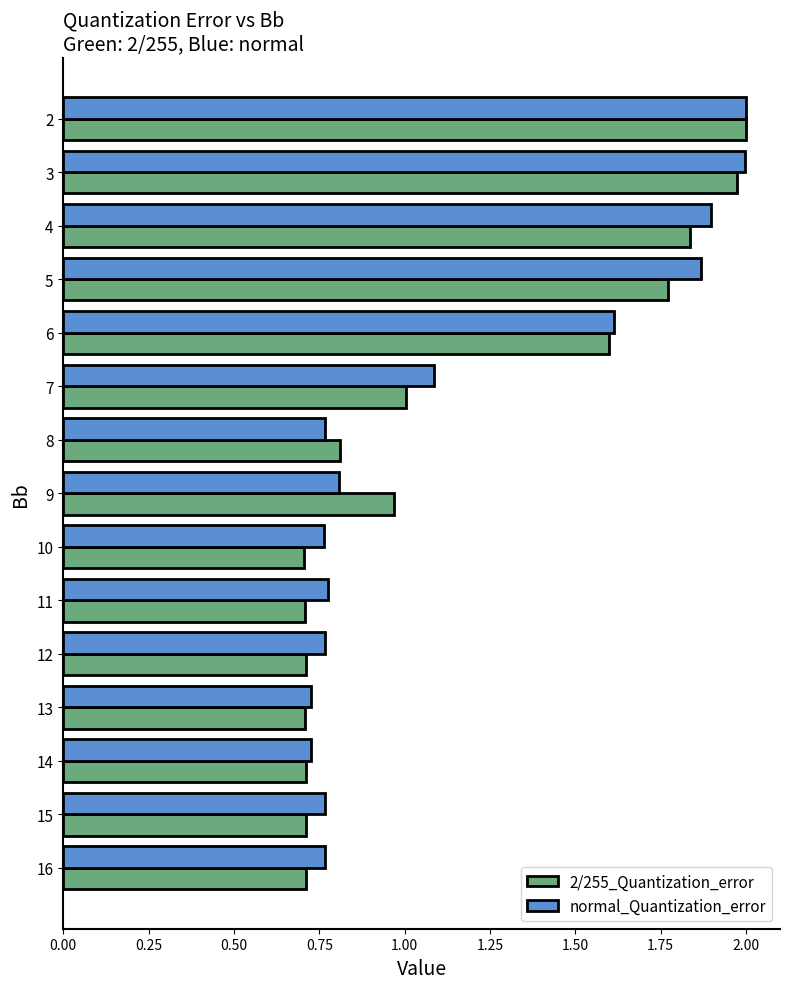

At how many categories does at least one series exceed 0?

15